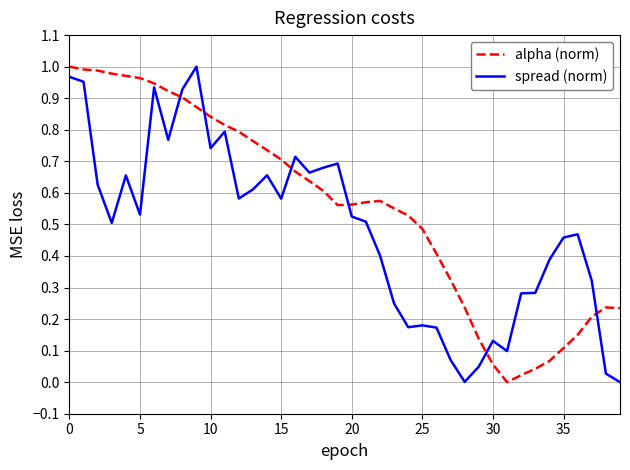

True or false: alpha (norm) and spread (norm) intersect in this chart.

True